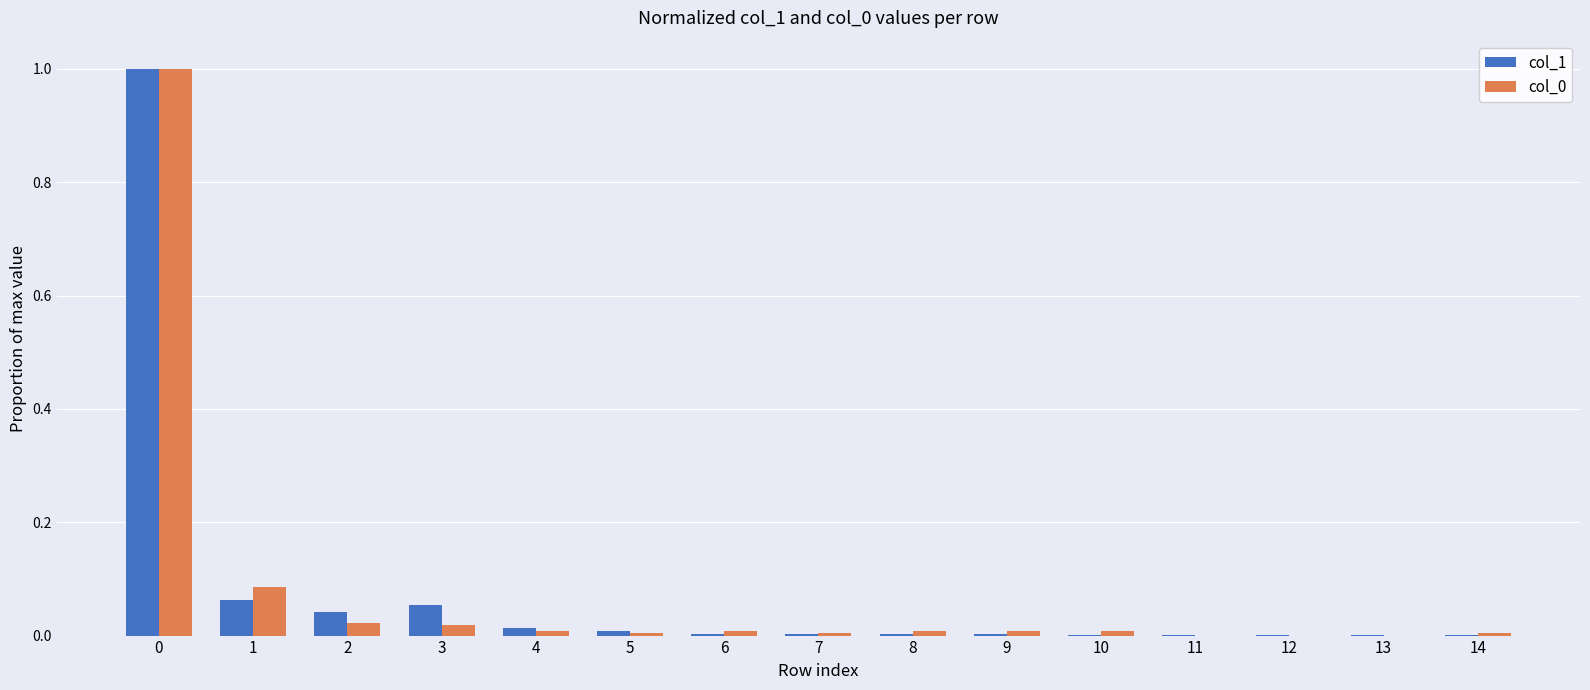

What is the maximum value shown in the chart?

1.0